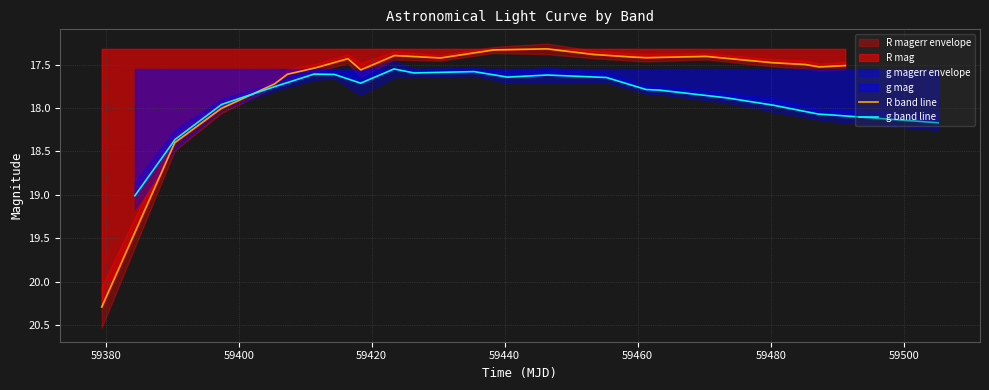

What is the minimum value for R band line?

17.3